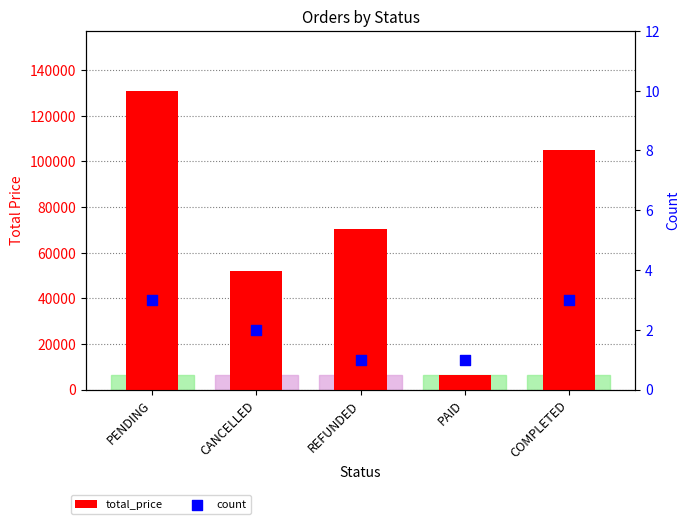

What are all the series names shown in the legend?

total_price, count